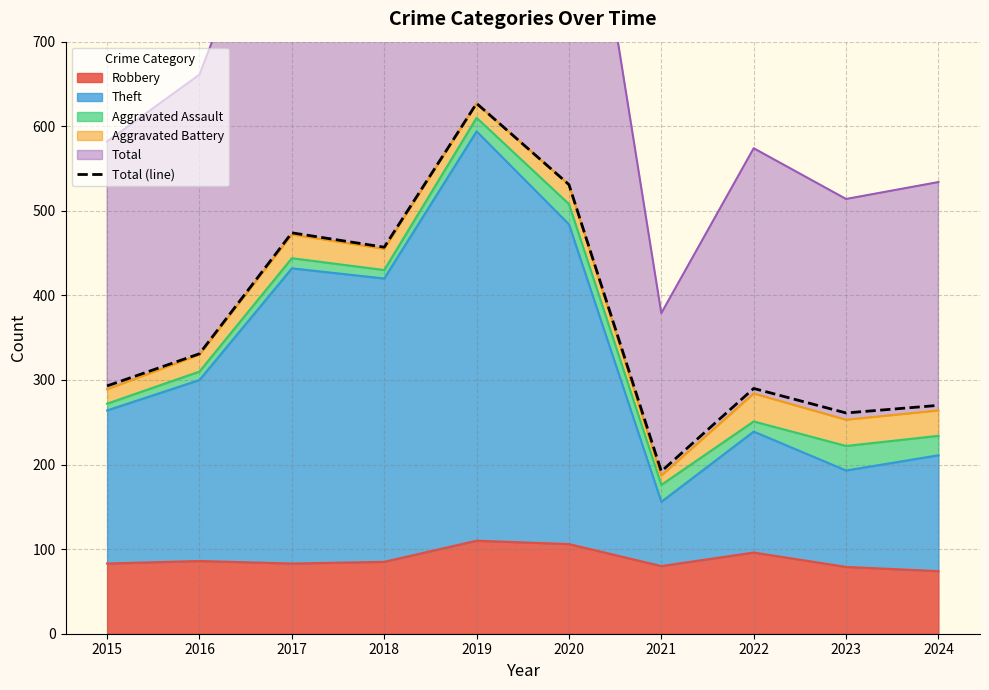

Reading left to right, list all the values displayed in this chart.

2015=293	2016=331	2017=474	2018=457	2019=627	2020=531	2021=192	2022=290	2023=261	2024=270